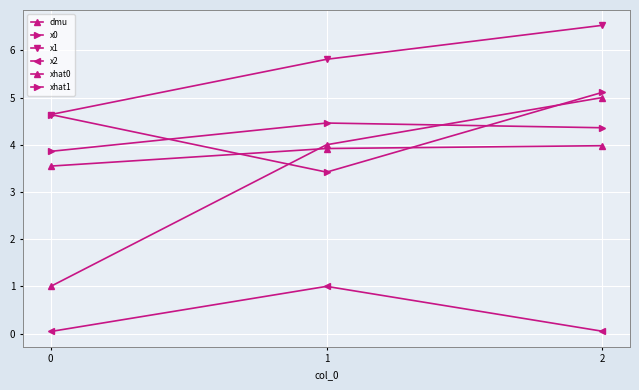

Which label corresponds to the largest value in the chart?

2